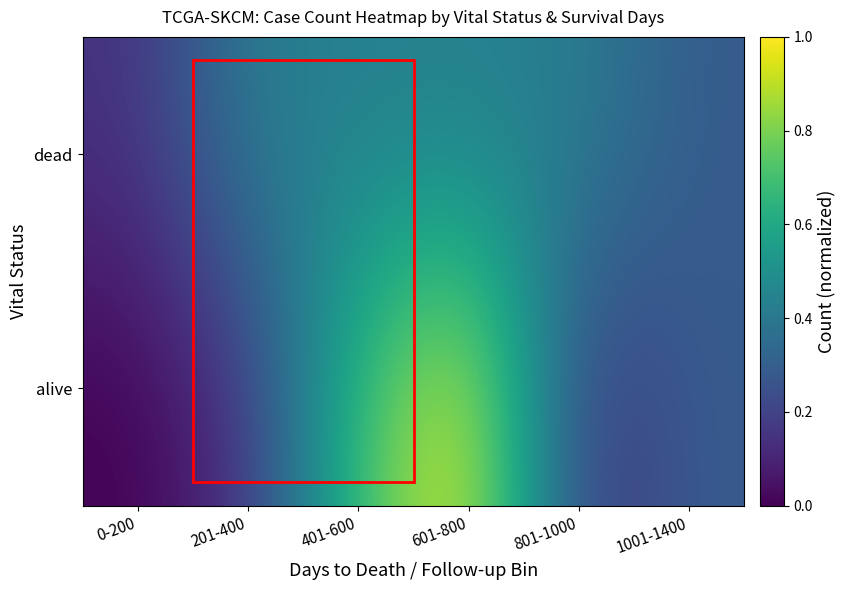

Count the number of categories in the chart.

6